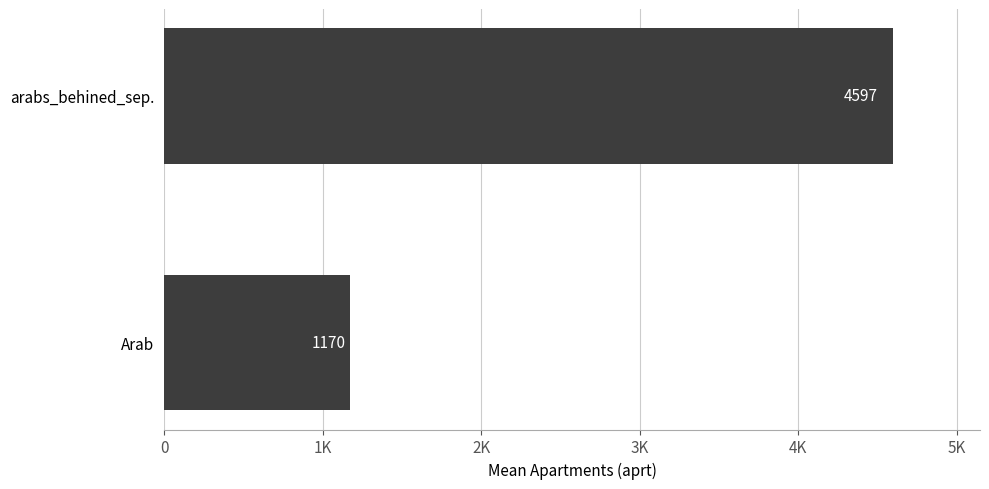

What is the difference between the maximum and minimum values?

3426.1